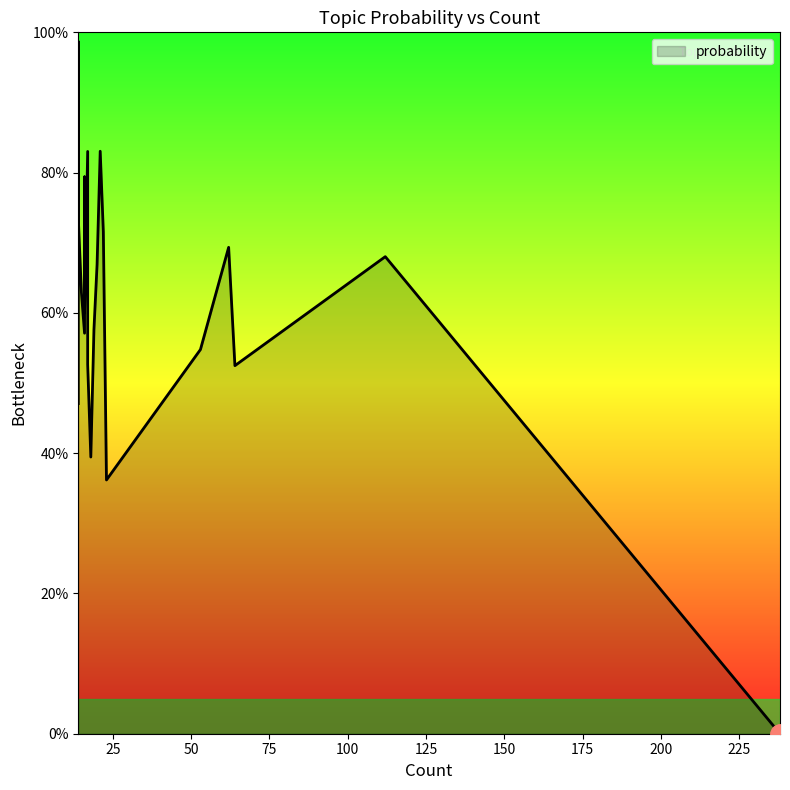

At which category does the chart reach its peak across all series?

14